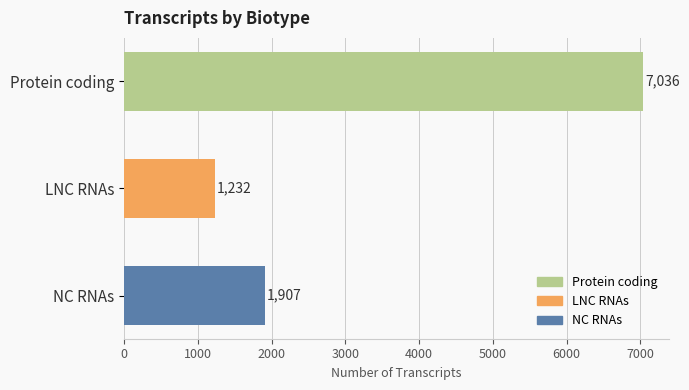

What is the label of the 3rd bar from the top?

NC RNAs